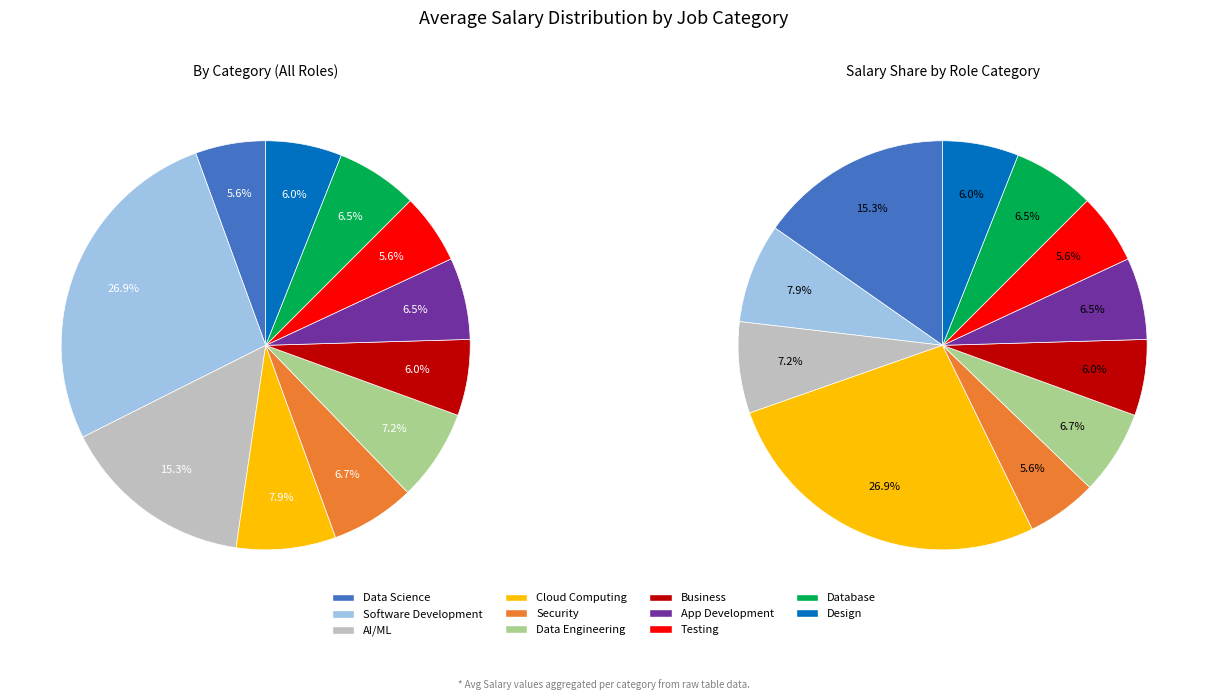

Does Design represent more than half of the total?

No